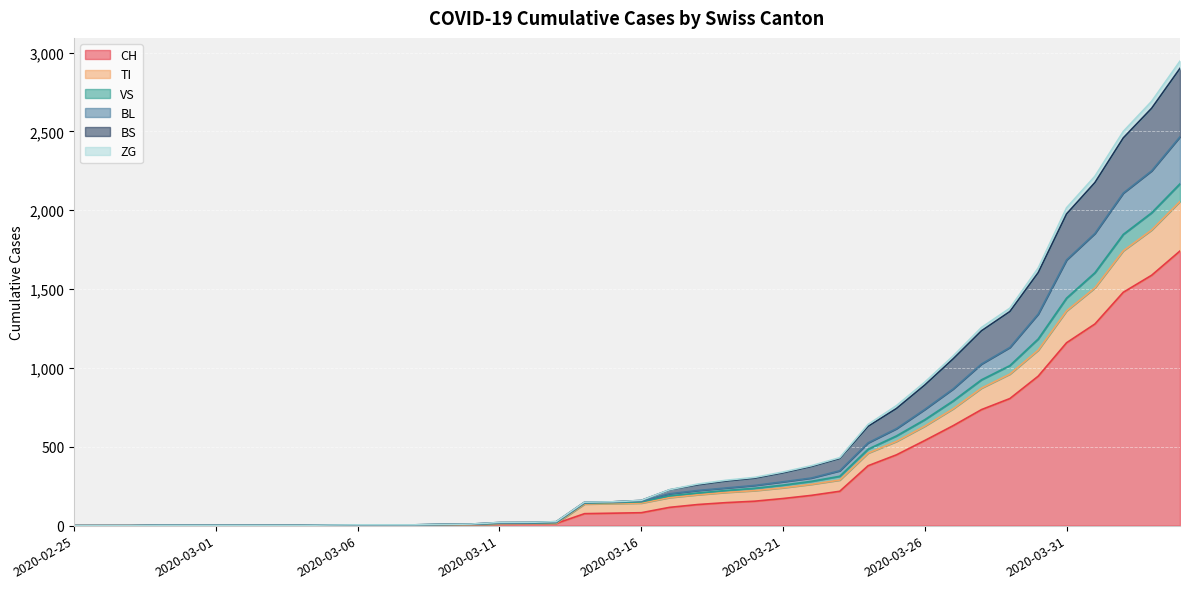

What is the highest value of the CH series?

1742